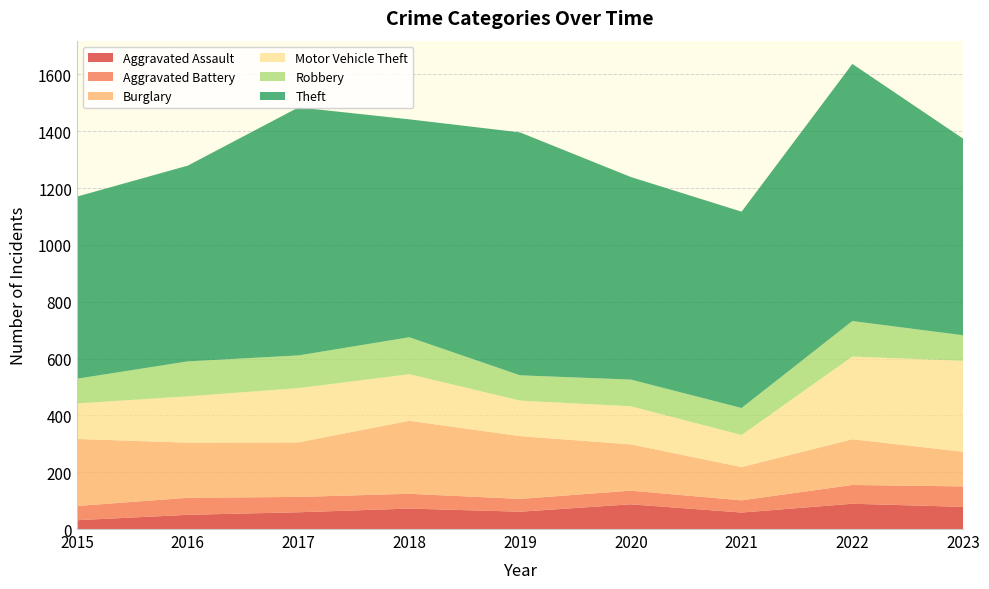

Reading right to left, list all the values displayed in this chart.

Aggravated Assault: 78	89	58	87	61	72	59	50	31
Aggravated Battery: 72	66	43	48	45	52	54	60	50
Burglary: 122	161	117	163	221	257	192	194	236
Motor Vehicle Theft: 320	291	113	134	125	164	191	163	125
Robbery: 90	125	95	94	89	130	115	123	87
Theft: 692	905	691	713	855	767	873	689	641